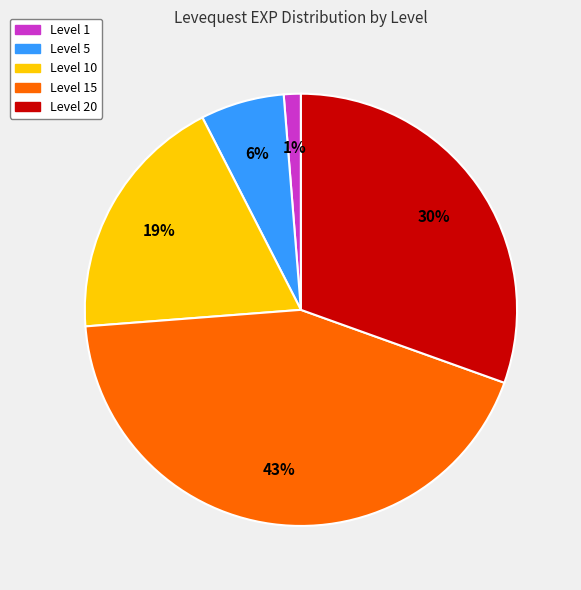

Is there any slice that represents more than half of the pie?

No